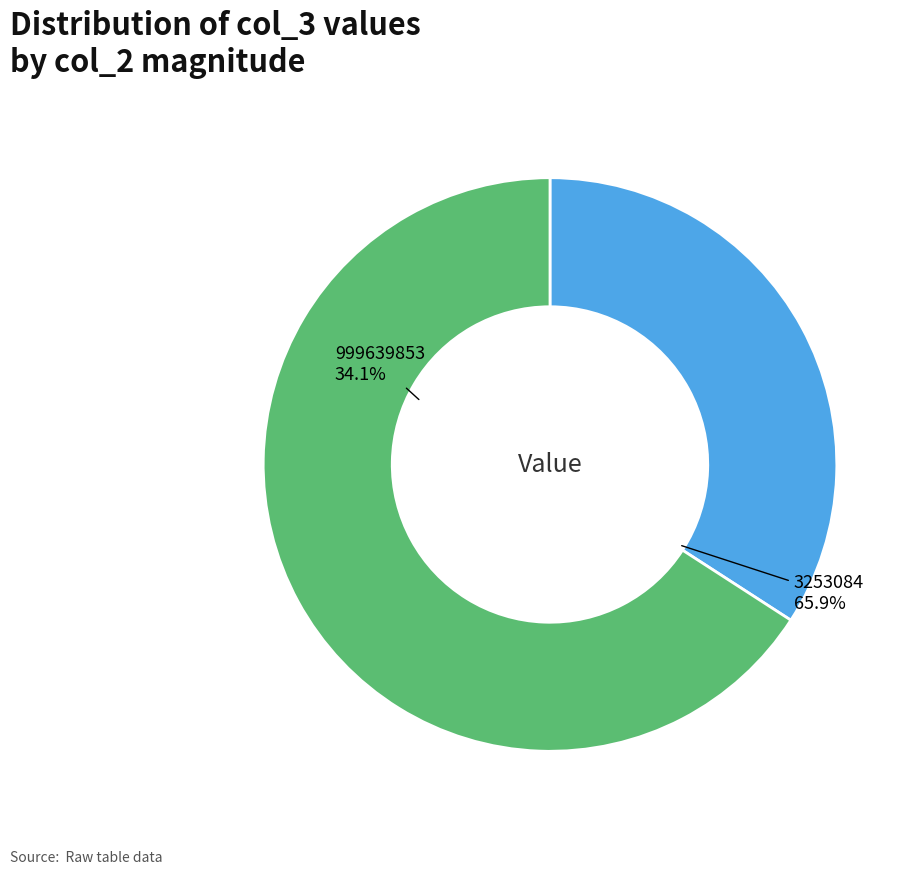

Is it true that 999639853 is 34% of the pie?

True